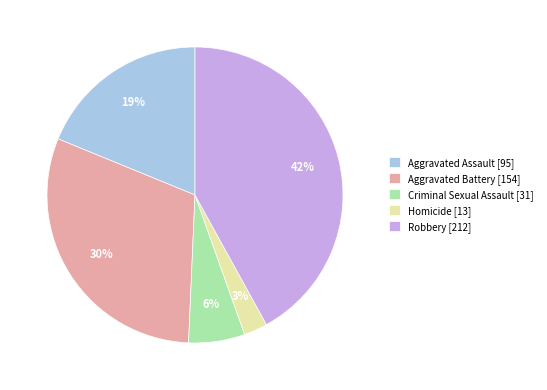

To the nearest percent, what is the combined percentage of Criminal Sexual Assault and Robbery?

48%